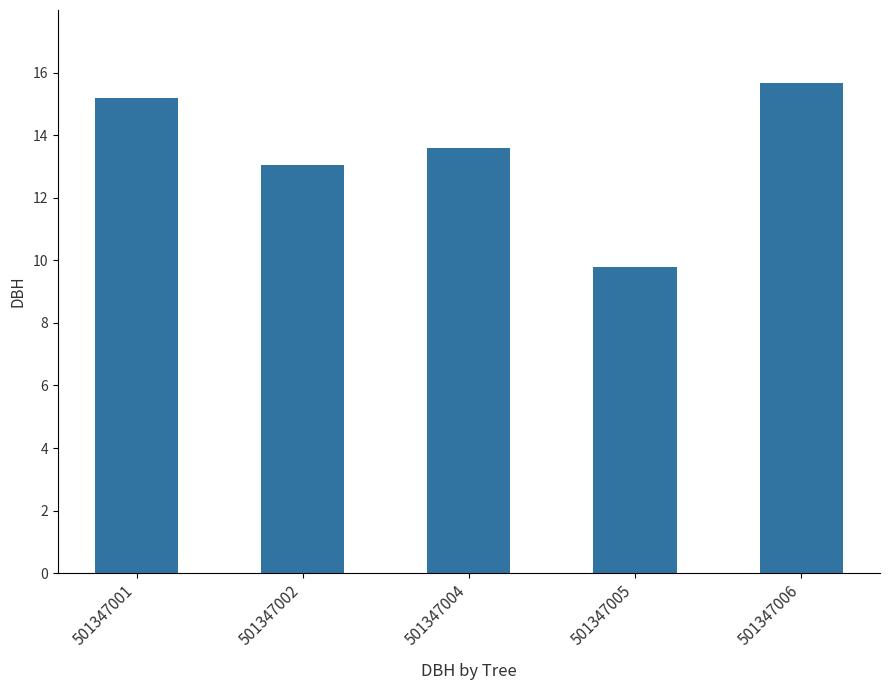

What is the value of the 3rd bar from the left?

13.6